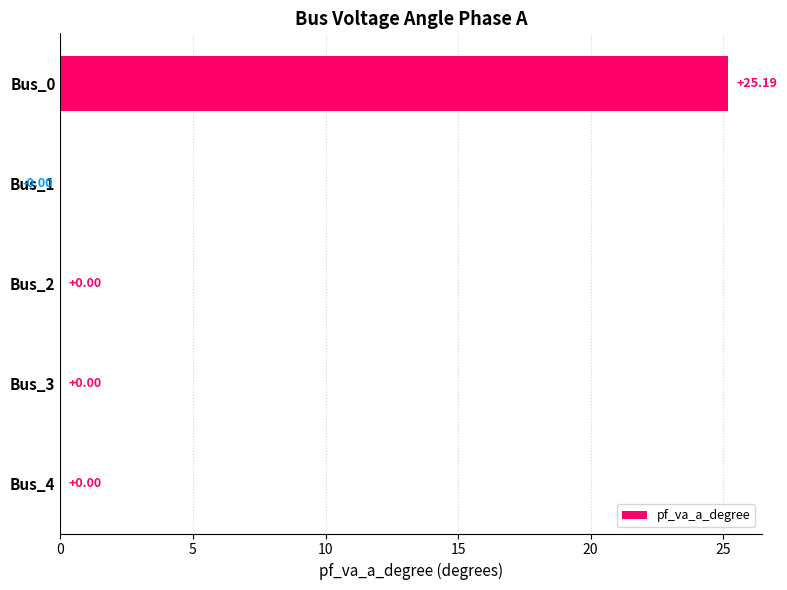

What is the sum of the values at Bus_1 and Bus_0?

25.2